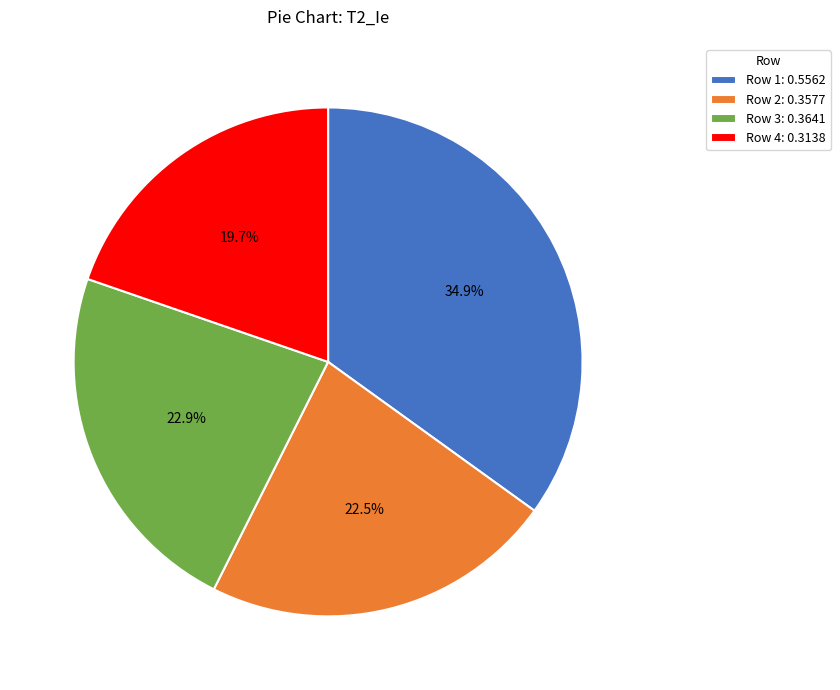

Which slice is the smallest?

Row 4: 0.3138